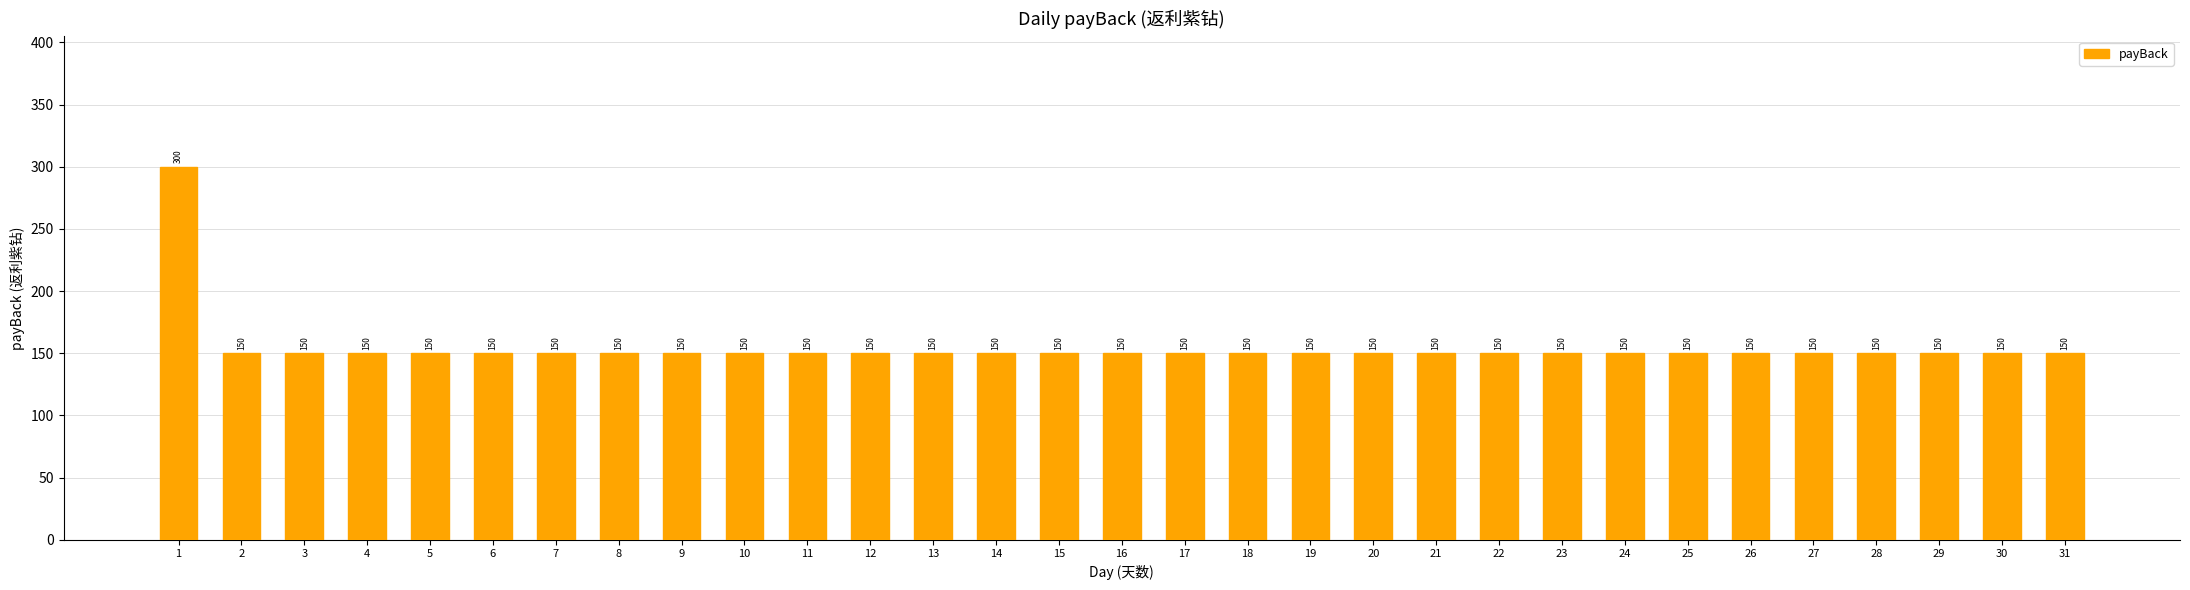

Which category has the highest value across all series?

1